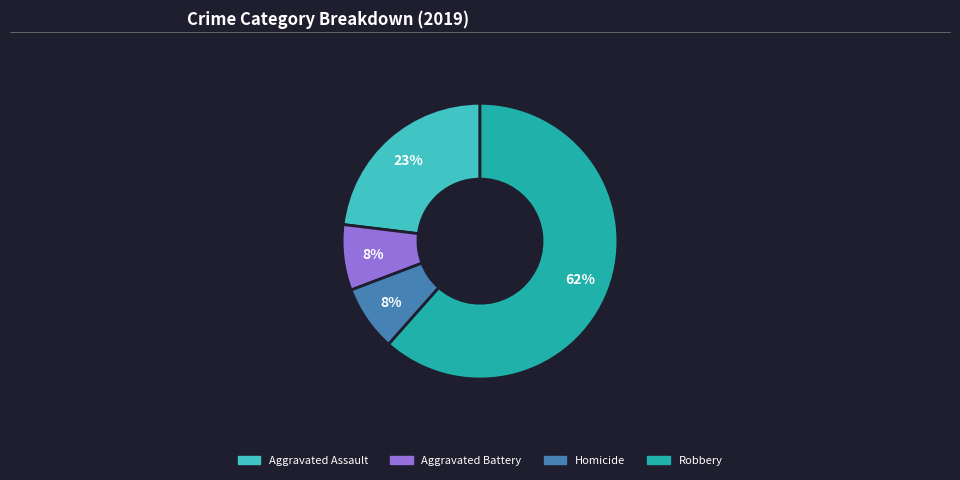

To the nearest percent, what is the average slice percentage?

25%